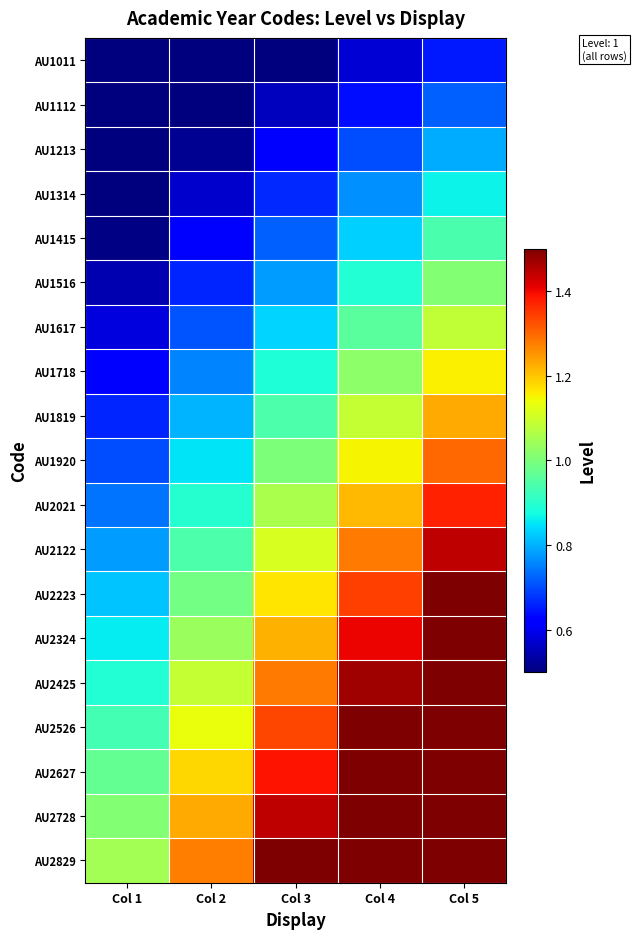

Which category has the lowest value across all series?

Col 1